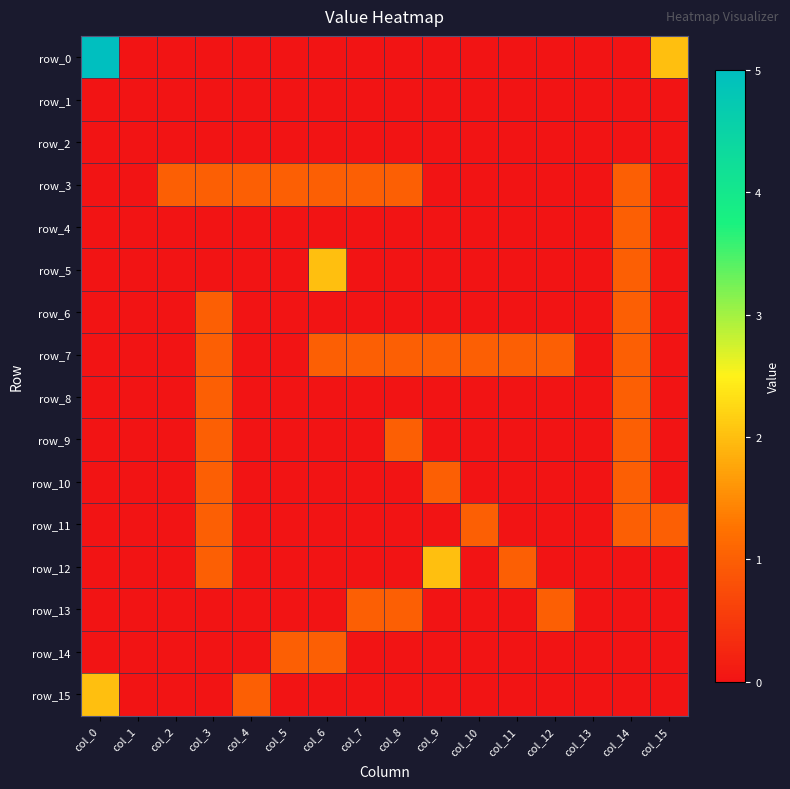

Which has a higher value, col_10 or col_11?

col_10